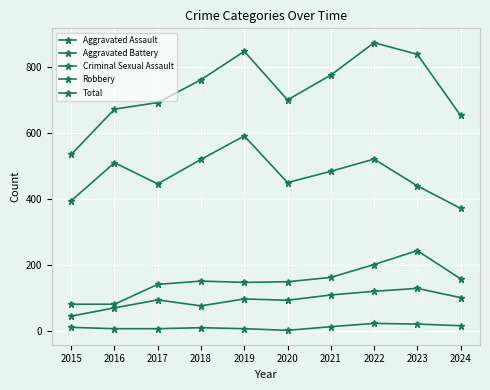

How many values in the Total series are below 761?

5